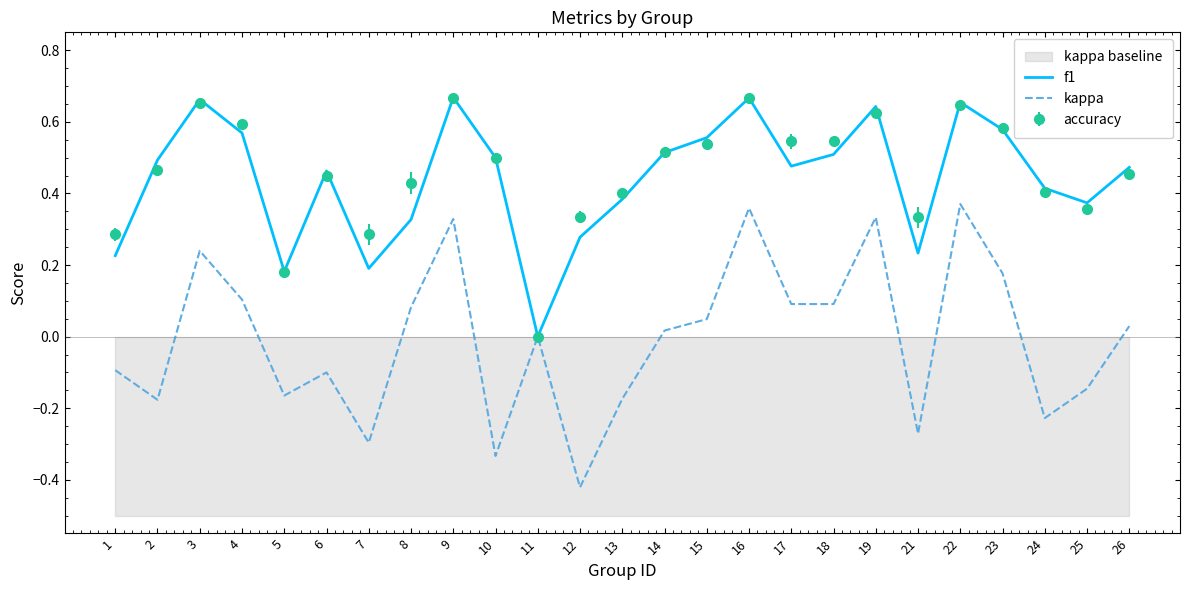

At which category is the sum across all series the highest?

16